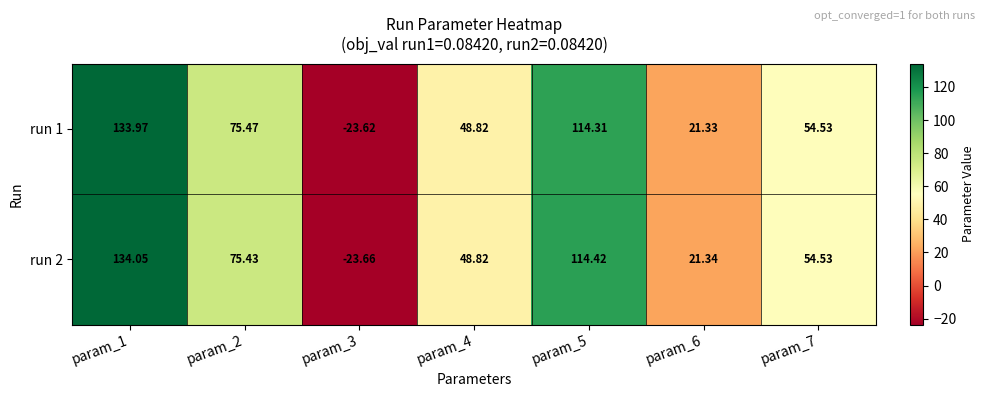

How many values in run 1 are above zero?

6